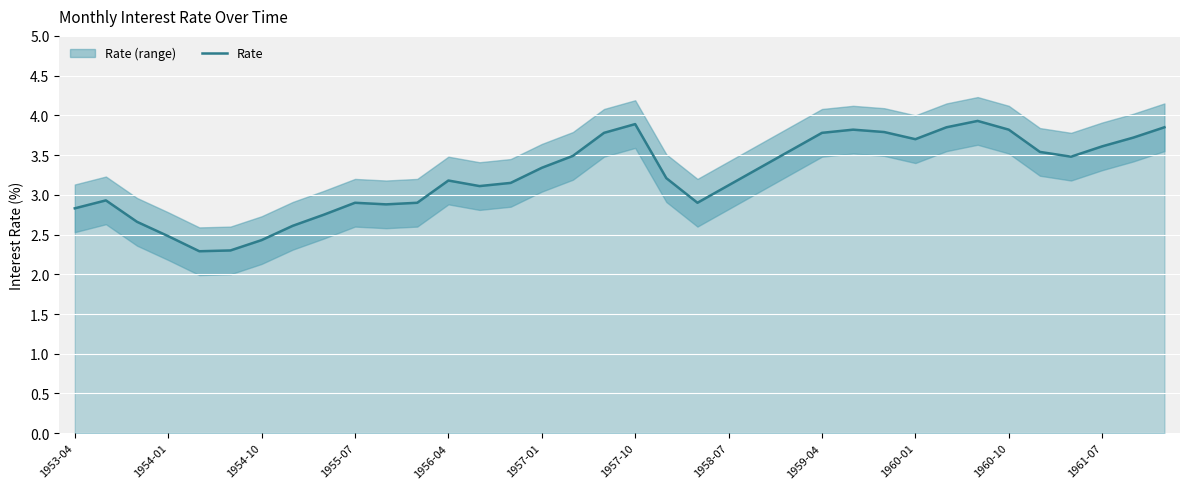

What position from the left is 19?

20